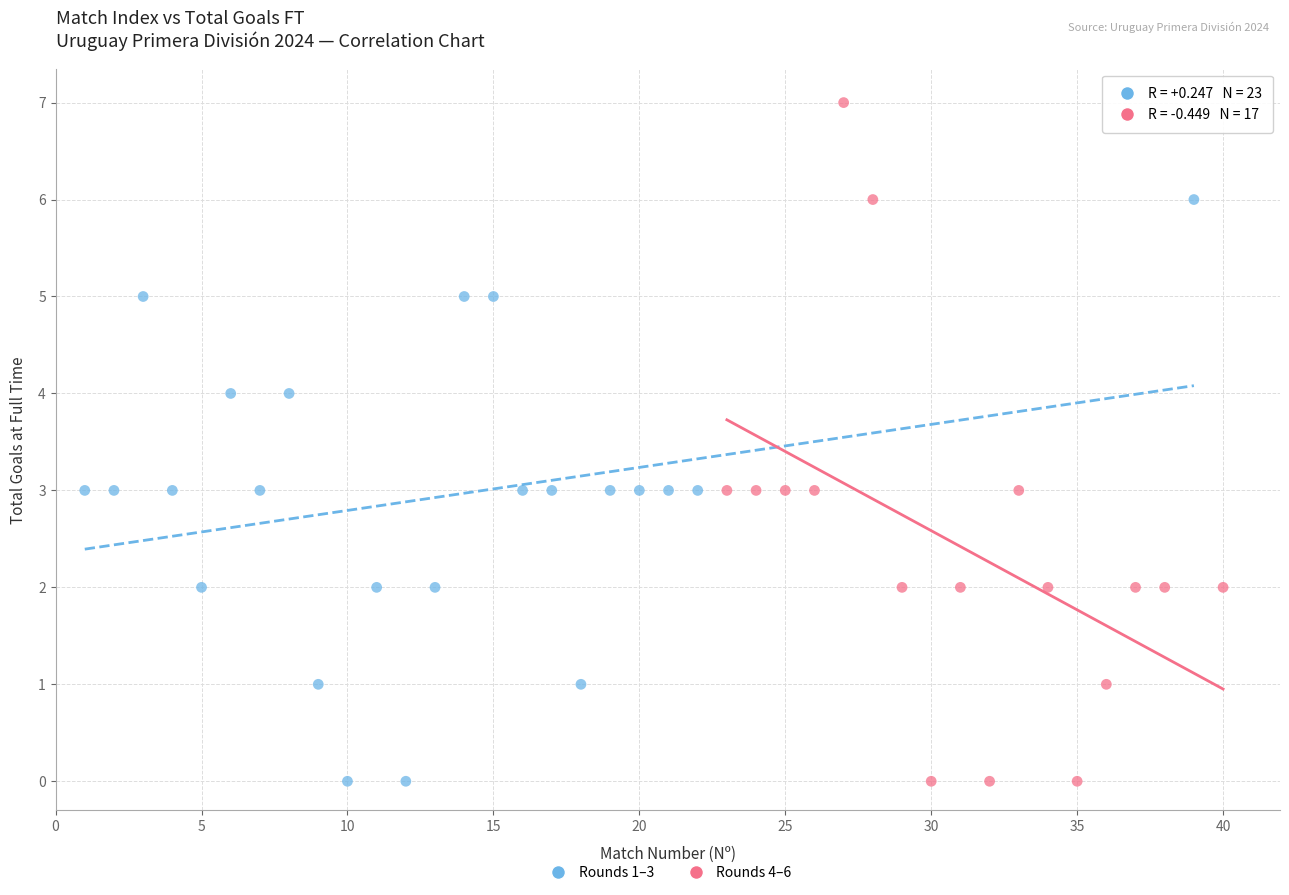

Which series reaches the maximum Y coordinate?

Rounds 4–6